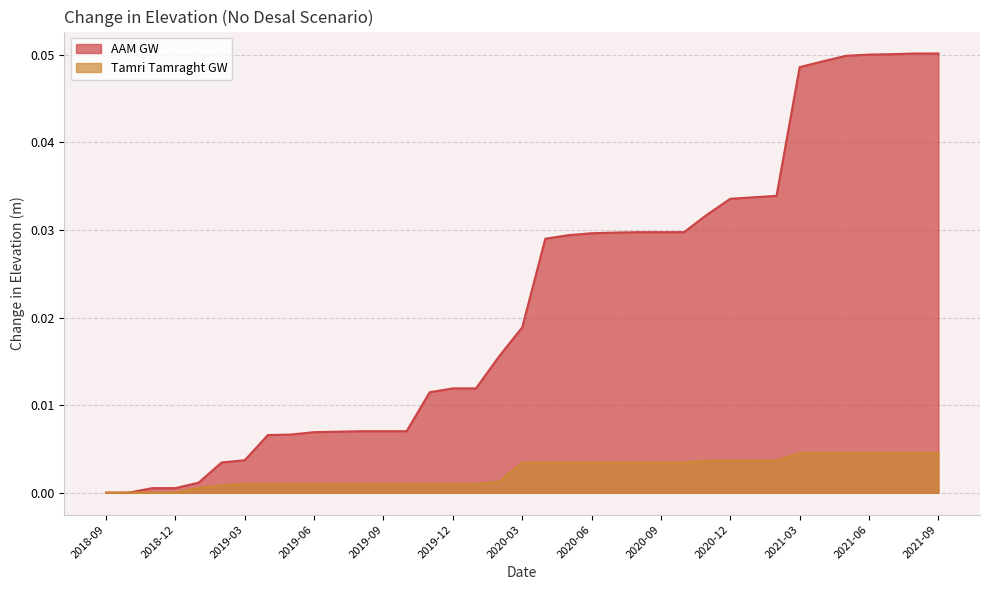

At 2020-11, list the series in order from smallest to largest.

Tamri Tamraght GW, AAM GW